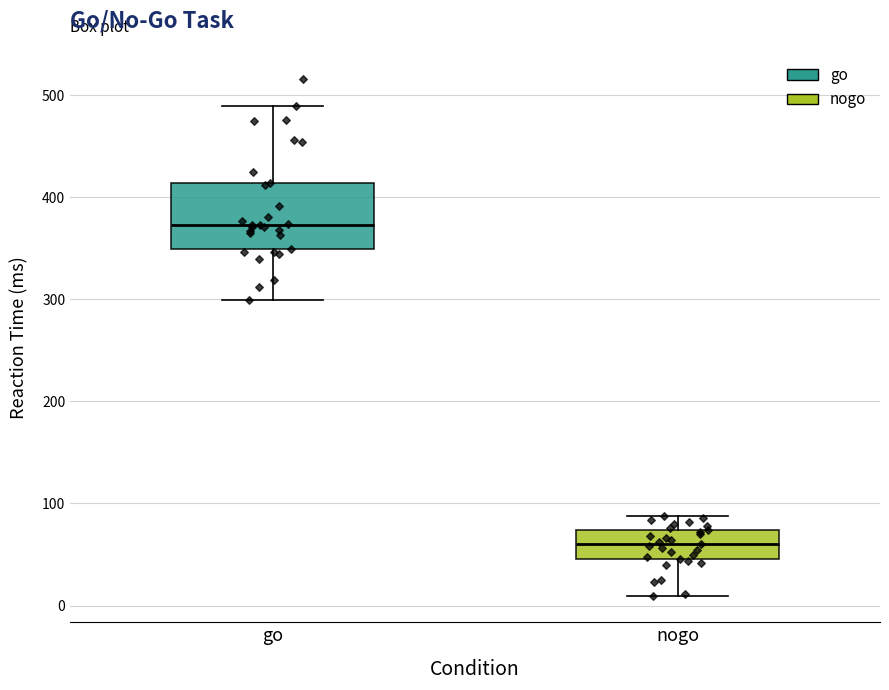

Where is the lower edge of the box for nogo on the y-axis? The values are not printed on the chart, so give them approximately, as read against the axis.

50